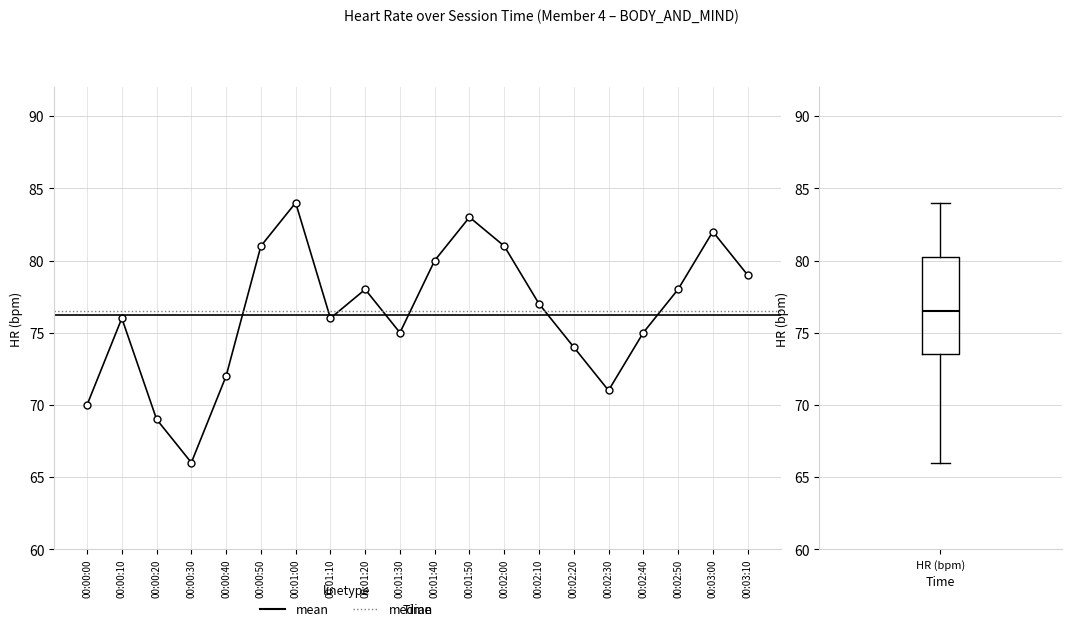

How many categories are shown in the chart?

20